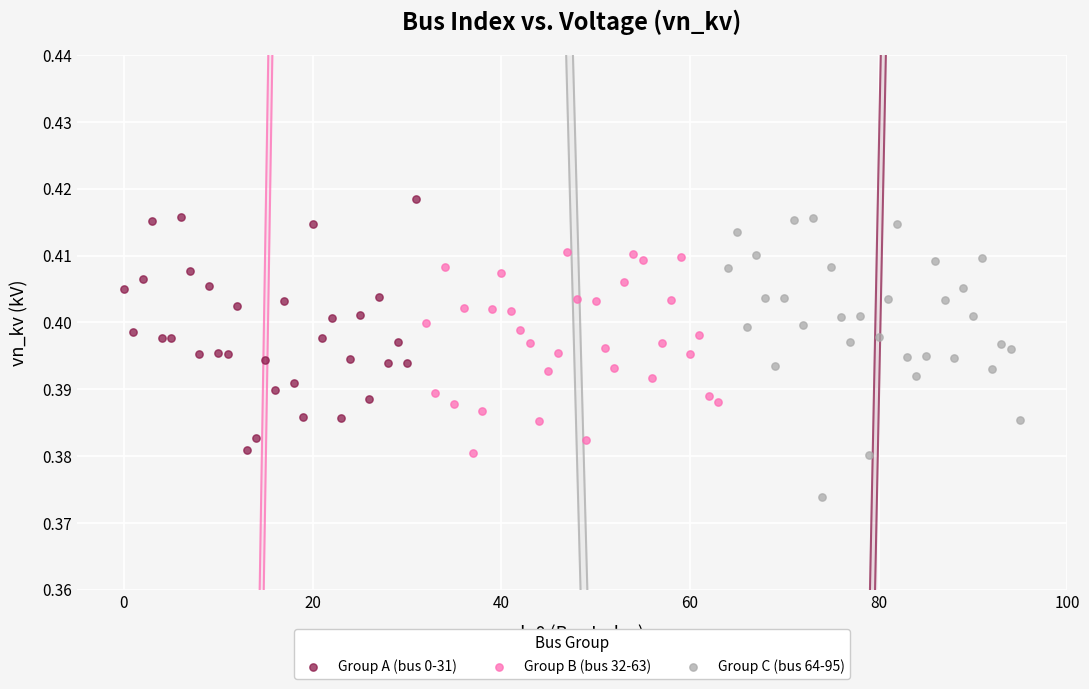

Which series has the largest Y range (max minus min)?

Group C (bus 64-95)